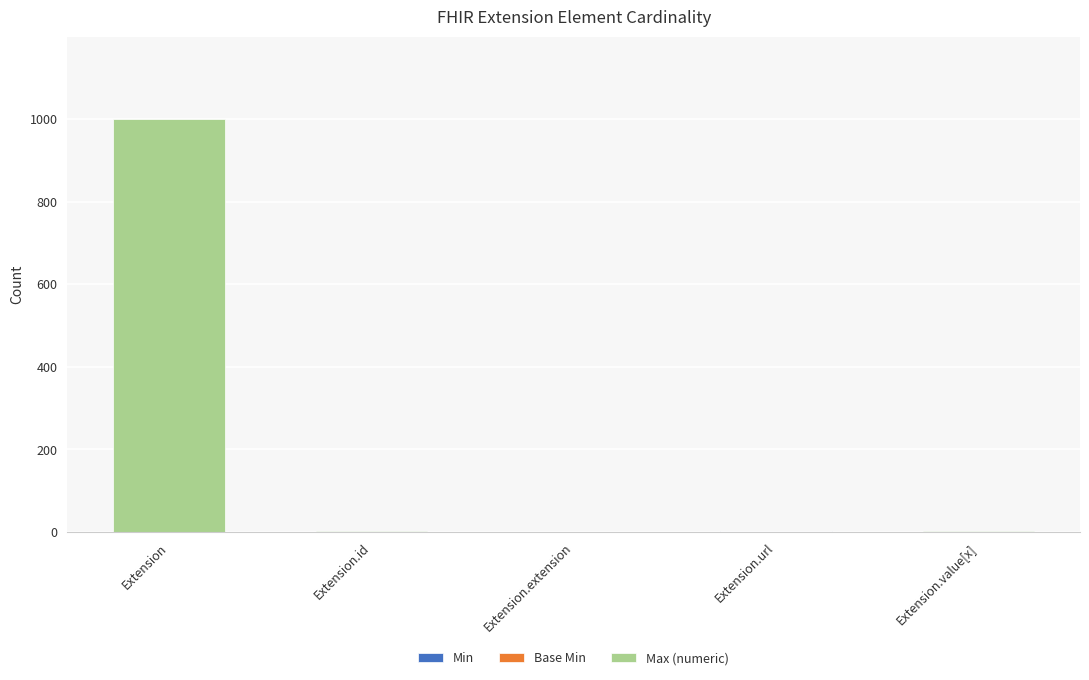

At which category is the sum across all series the highest?

Extension